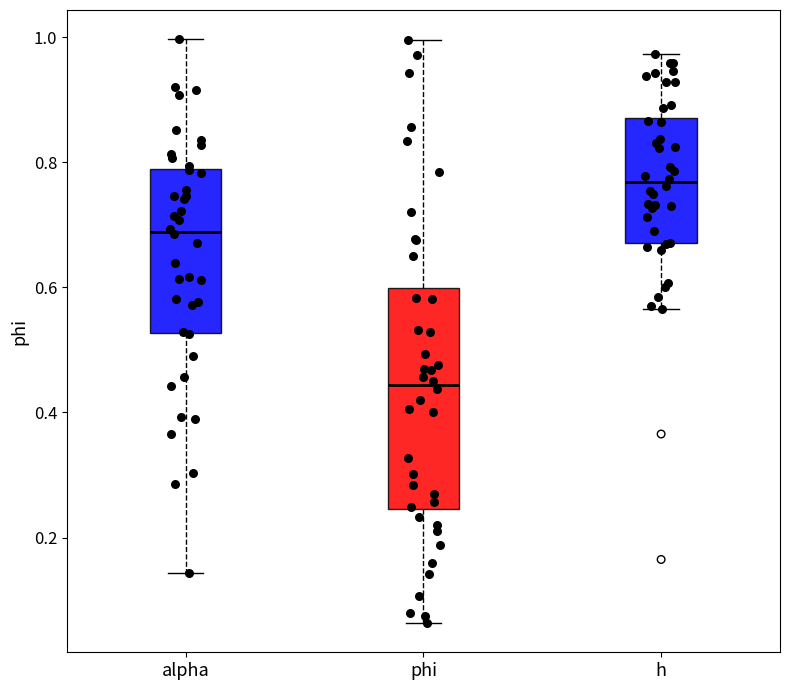

Comparing the boxes themselves (not the whiskers), which one is the tallest?

phi